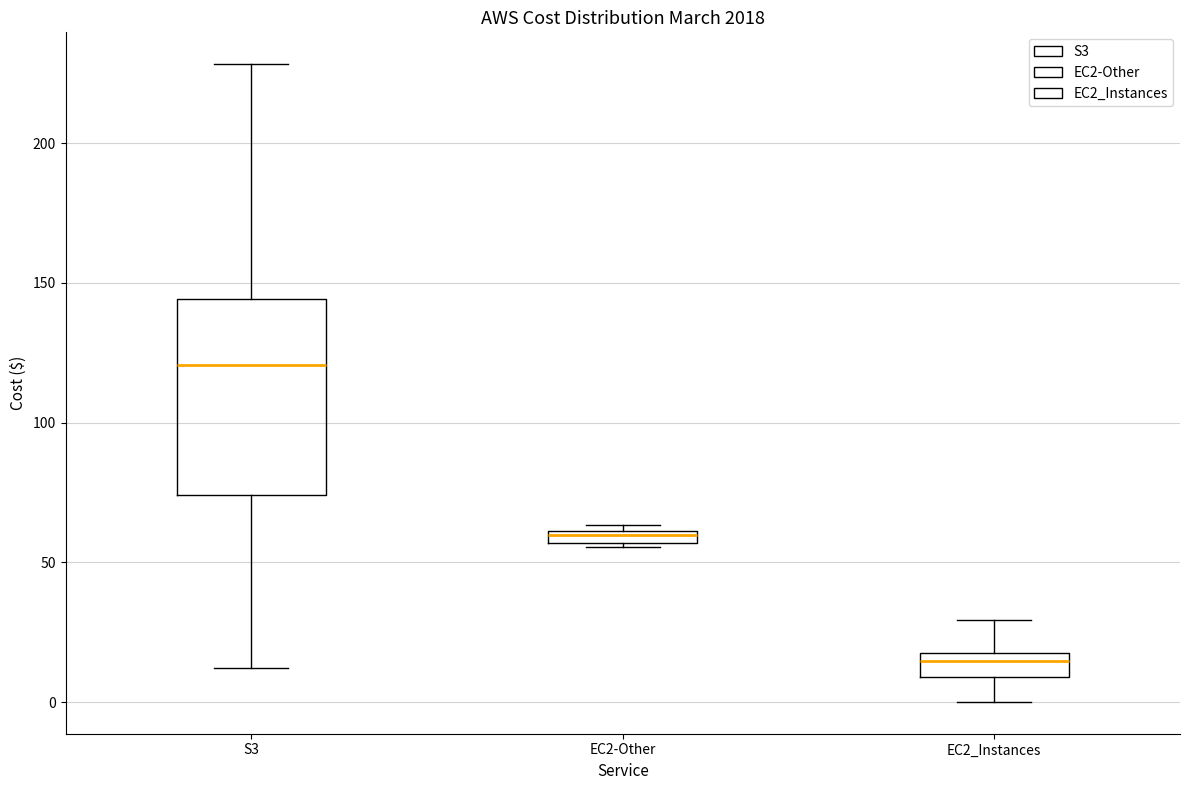

Which box has the highest median line?

S3